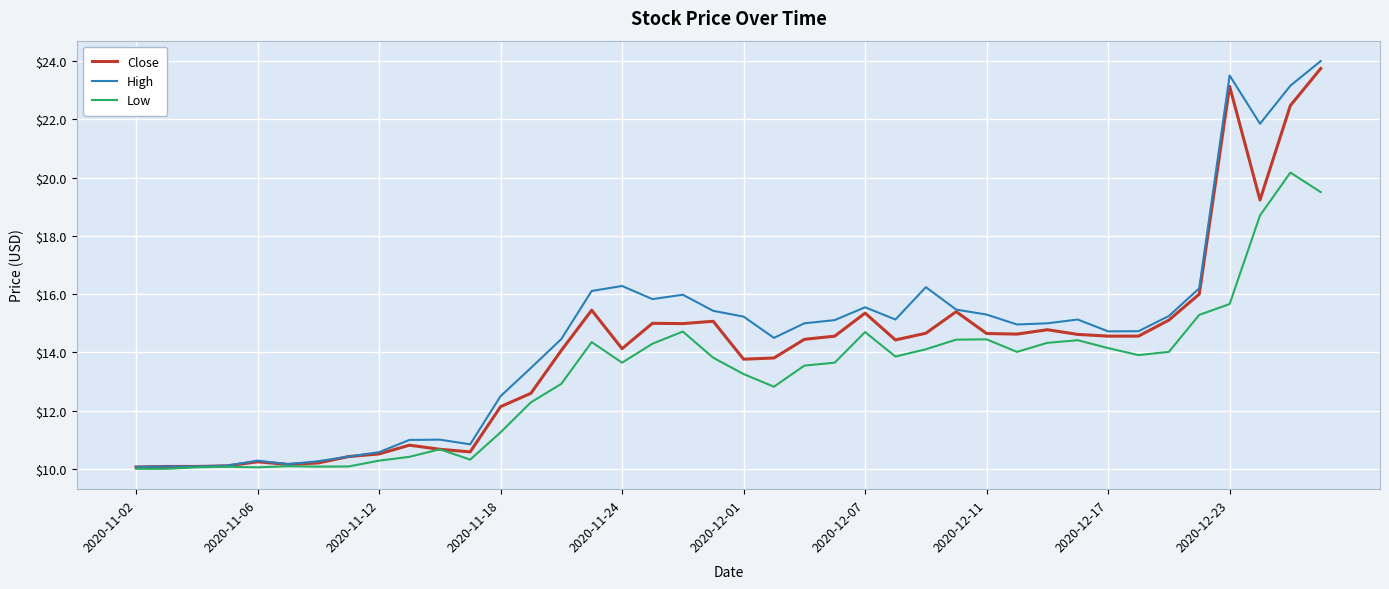

What is the smallest value displayed?

10.0